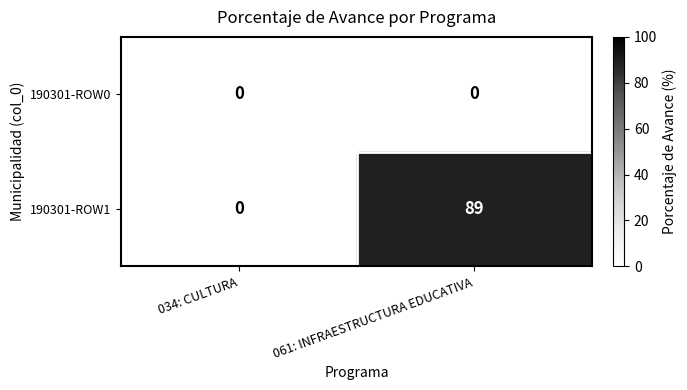

At how many categories does at least one series exceed 10?

1